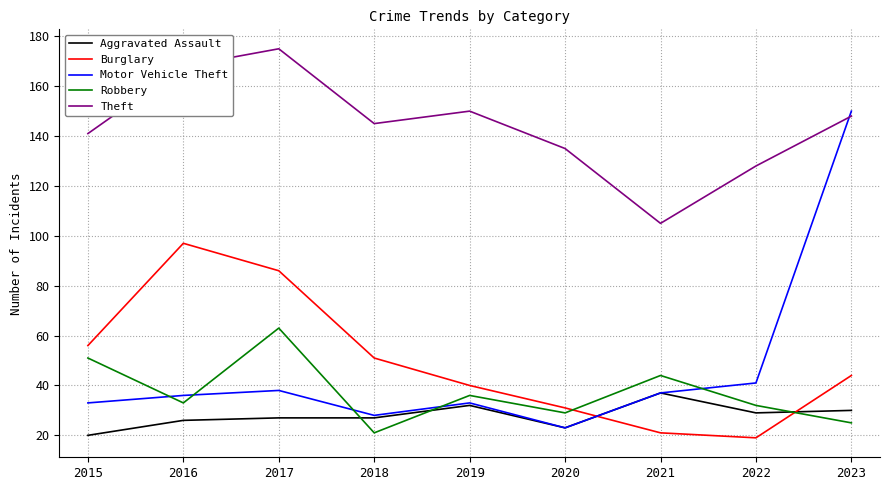

The value of Aggravated Assault at 2022 is 29. True or false?

True